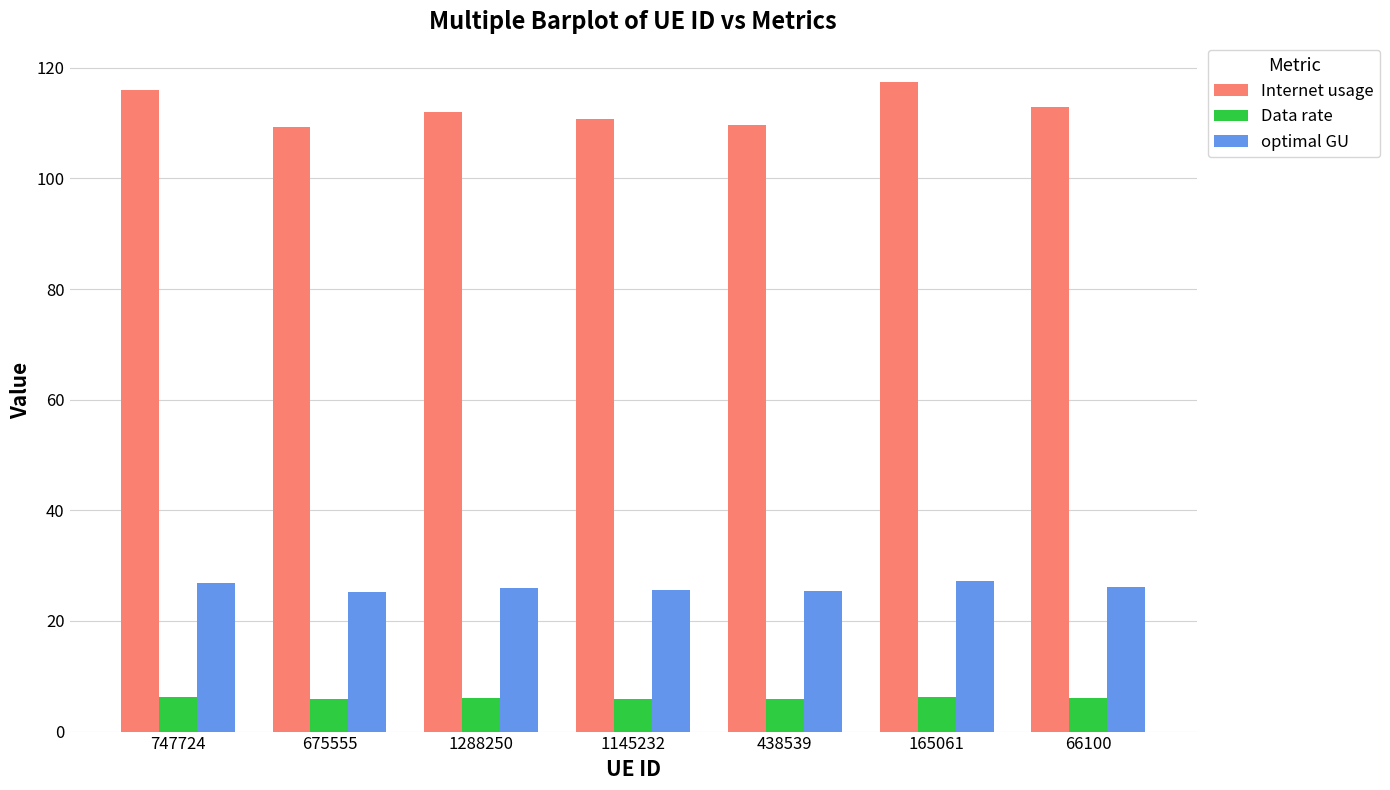

What are all the series names shown in the legend?

Internet usage, Data rate, optimal GU